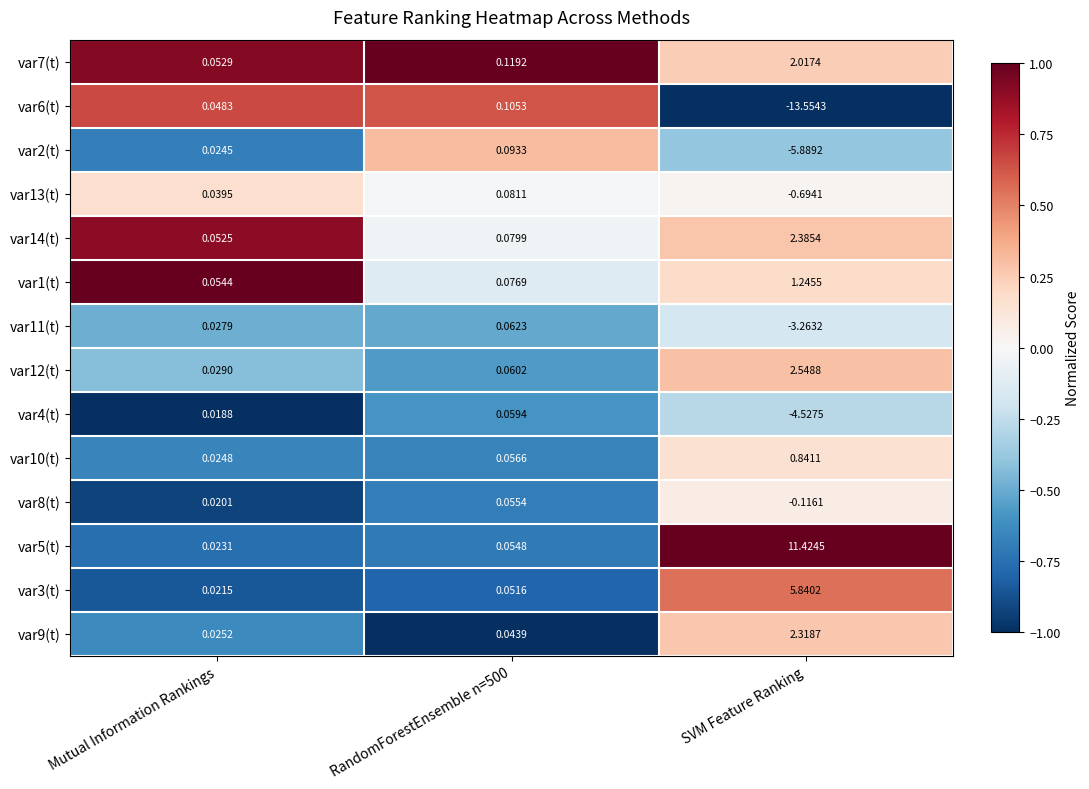

At which label is var13(t) closest to 0?

Mutual Information Rankings